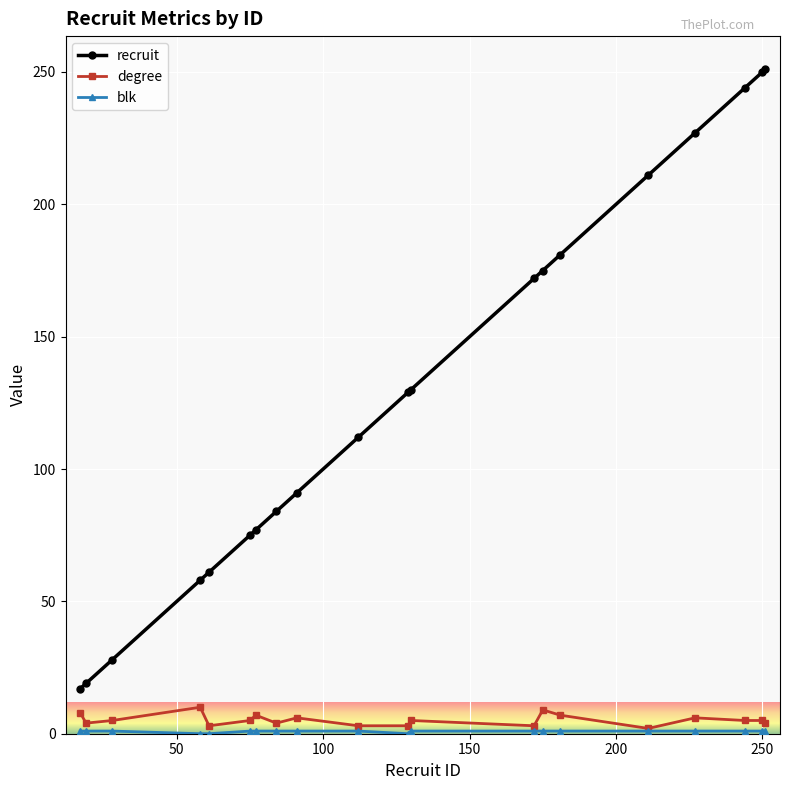

True or false: degree and recruit cross at least once.

False